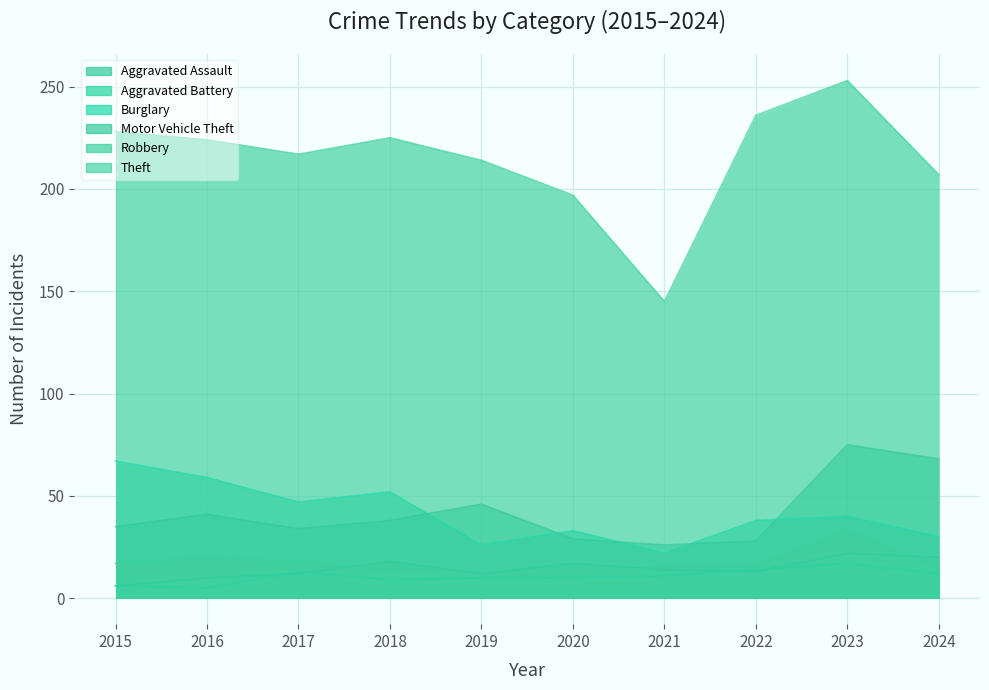

Reading left to right, extract all data points from this chart.

Aggravated Assault: 2015=6	2016=10	2017=12	2018=18	2019=12	2020=17	2021=14	2022=13	2023=22	2024=20
Aggravated Battery: 2015=6	2016=5	2017=13	2018=9	2019=10	2020=10	2021=11	2022=14	2023=17	2024=12
Burglary: 2015=67	2016=59	2017=47	2018=52	2019=26	2020=33	2021=22	2022=38	2023=40	2024=30
Motor Vehicle Theft: 2015=35	2016=41	2017=34	2018=38	2019=46	2020=29	2021=26	2022=28	2023=75	2024=68
Robbery: 2015=17	2016=20	2017=18	2018=13	2019=13	2020=10	2021=16	2022=16	2023=33	2024=15
Theft: 2015=228	2016=224	2017=217	2018=225	2019=214	2020=197	2021=145	2022=236	2023=253	2024=207